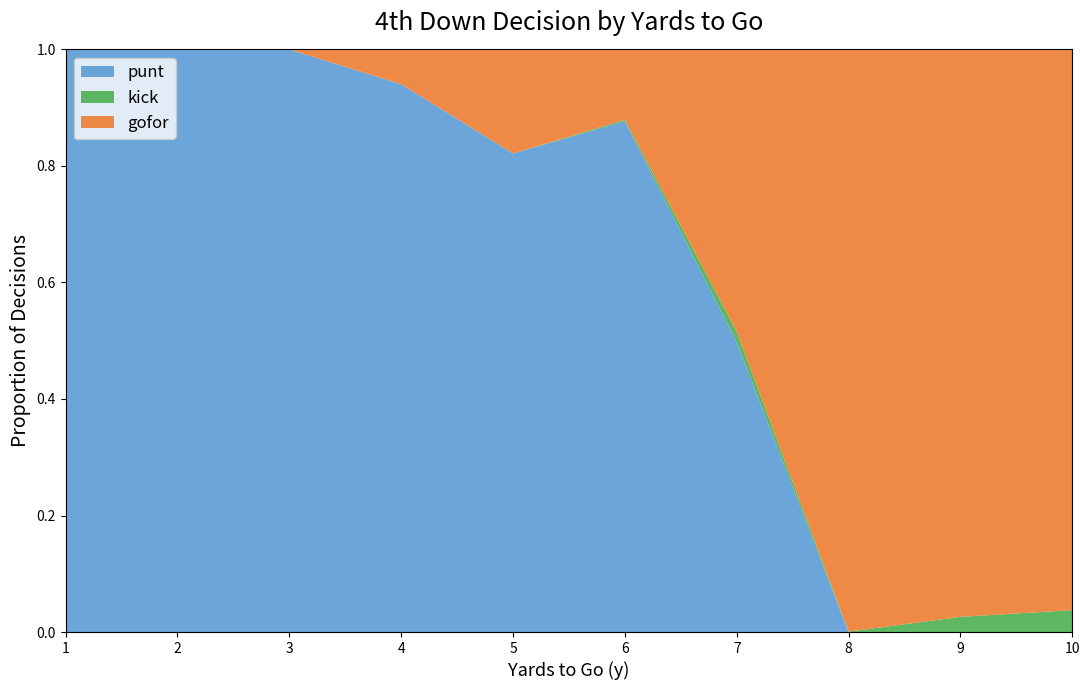

The punt series shows 0.5 at 7. True or false?

True